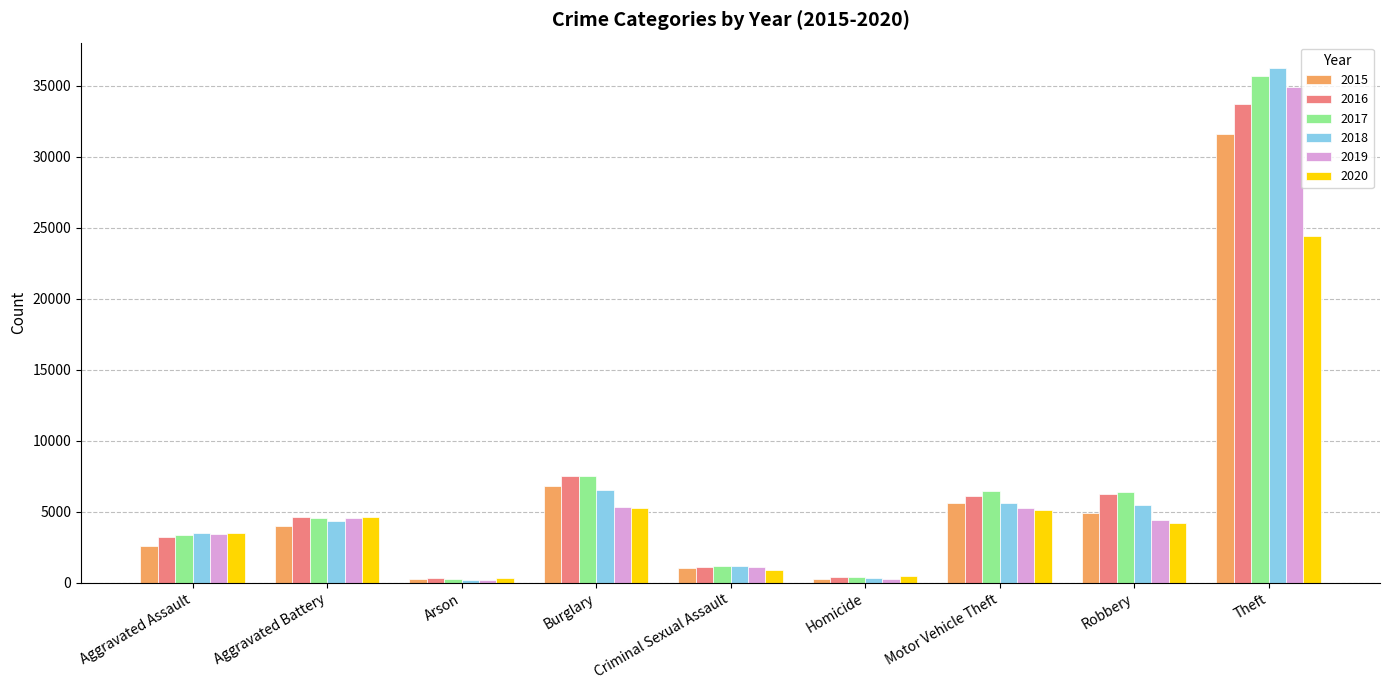

Is it true that 2019 equals 1138 at Criminal Sexual Assault?

True